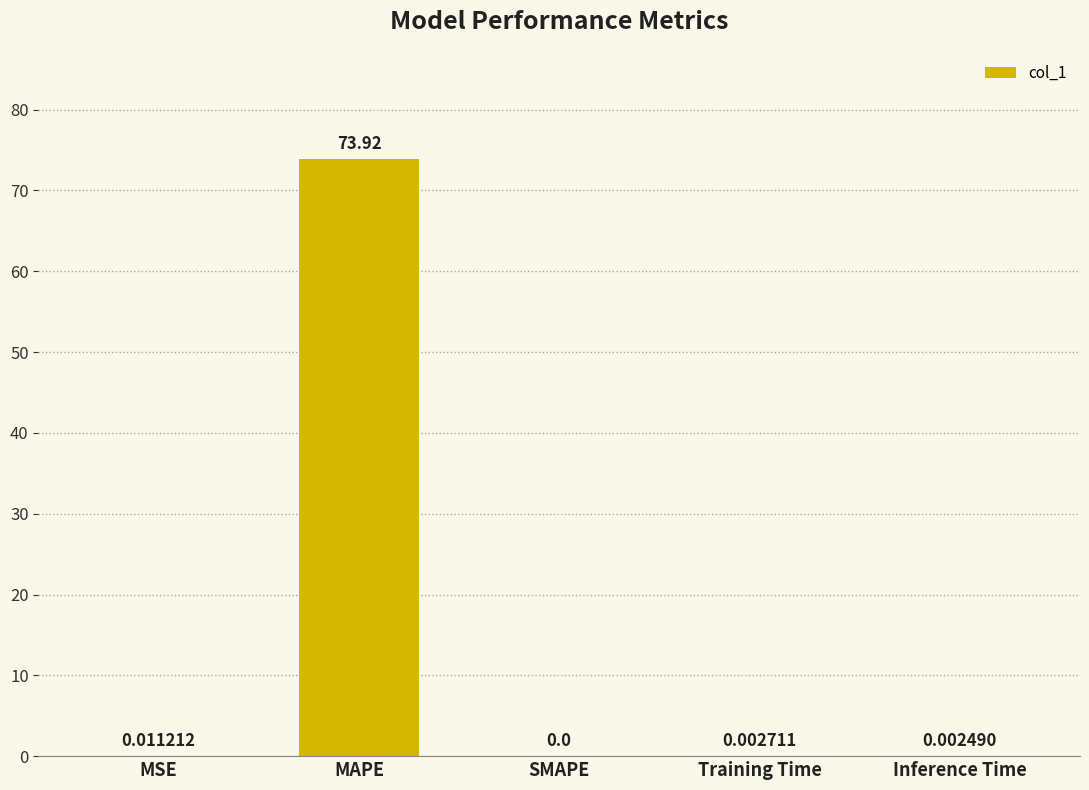

Between MSE and Inference Time, which is larger?

MSE